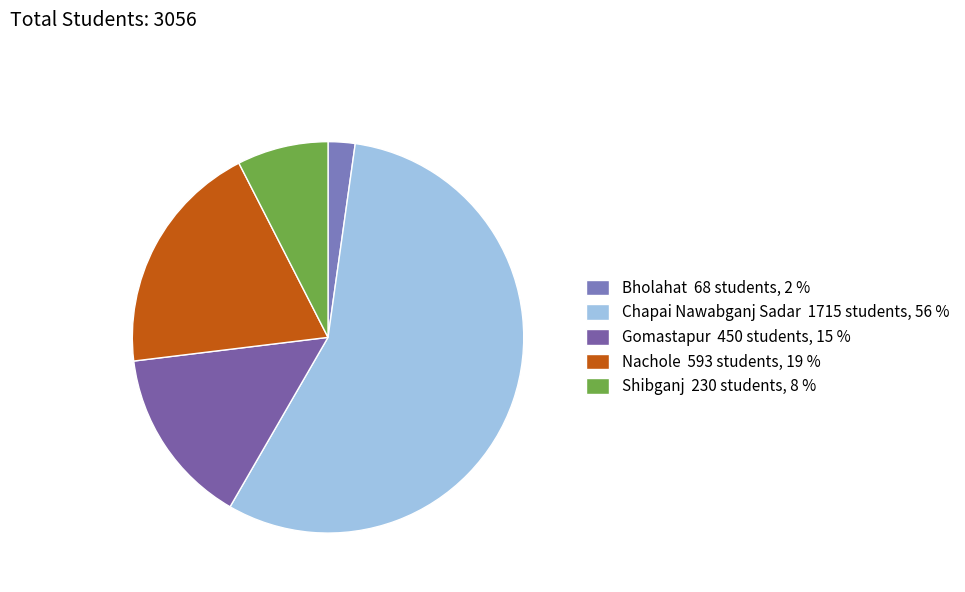

Count the number of slices in the pie.

5